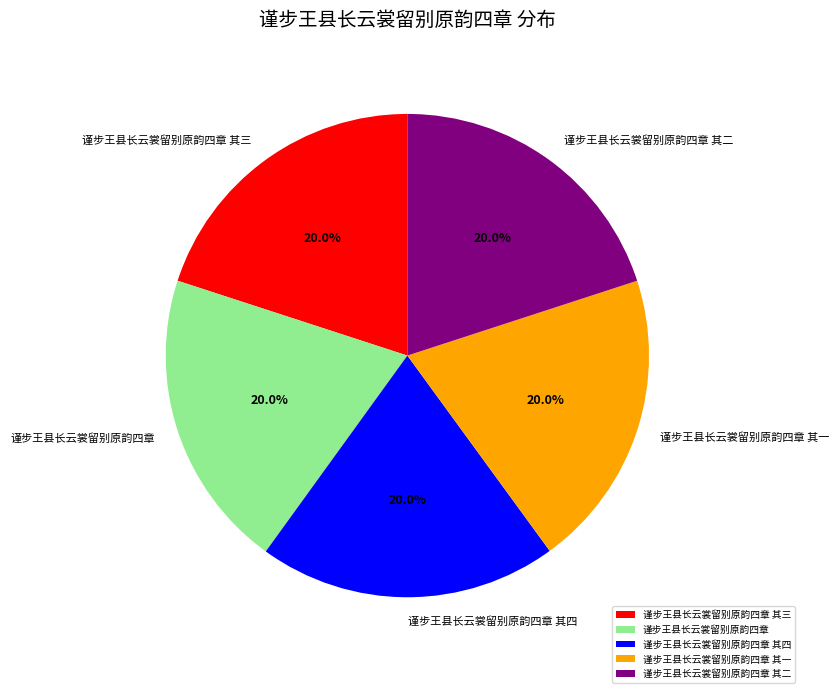

What percentage is the 谨步王县长云裳留别原韵四章 其一 slice, to the nearest percent?

20%